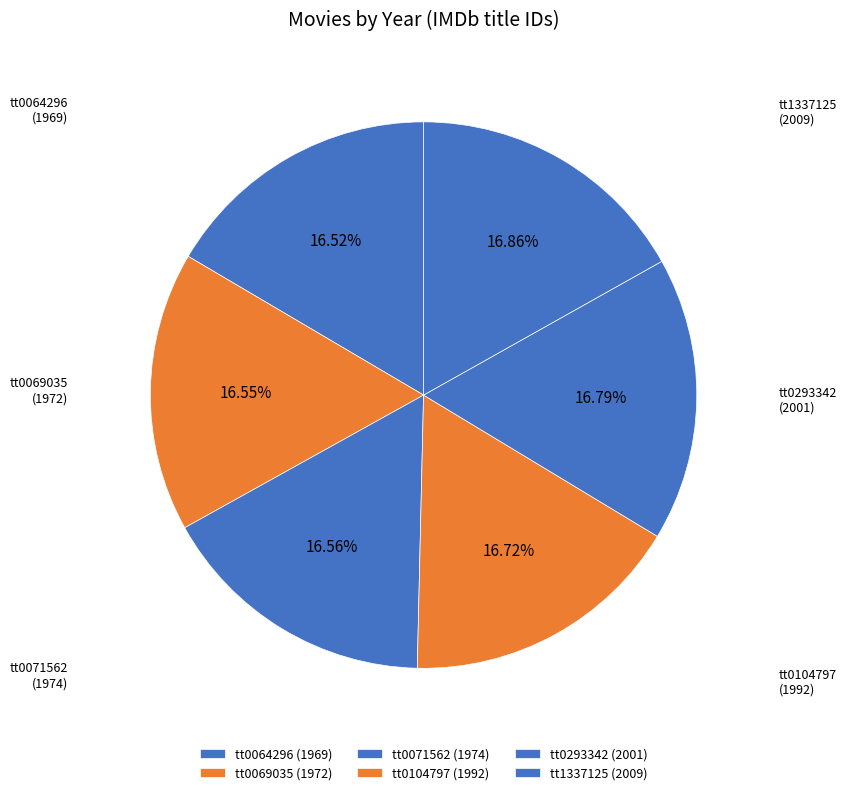

Is the sum of tt0064296 (1969) and tt1337125 (2009) greater than half?

No